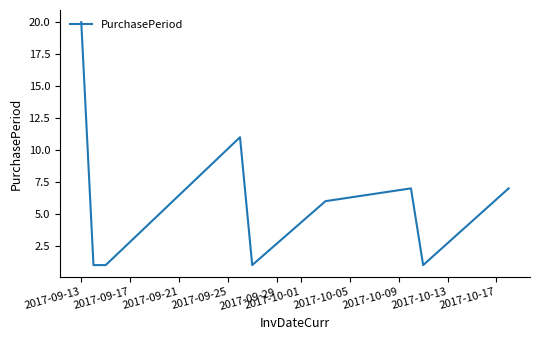

What is the difference between the maximum and minimum values?

19